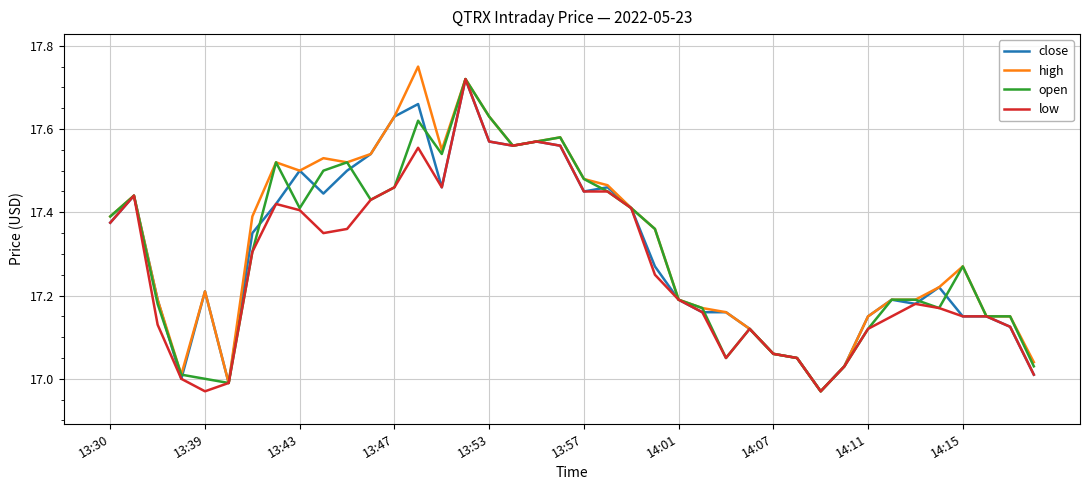

How many lines are shown in the chart?

4